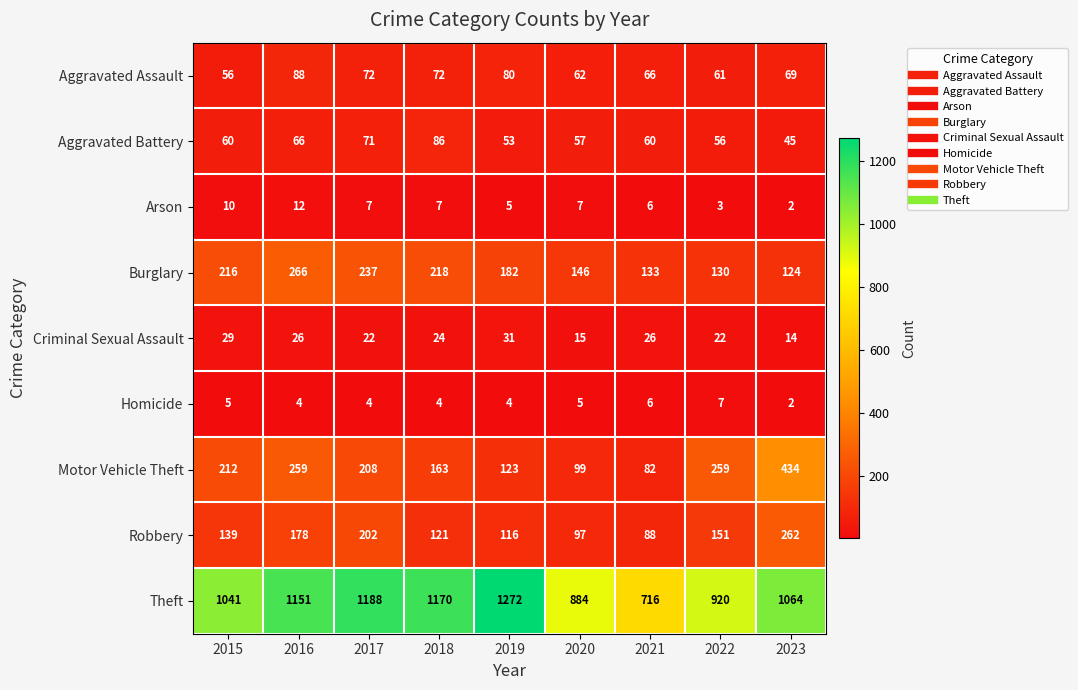

Which category has the highest value in the Homicide series?

2022